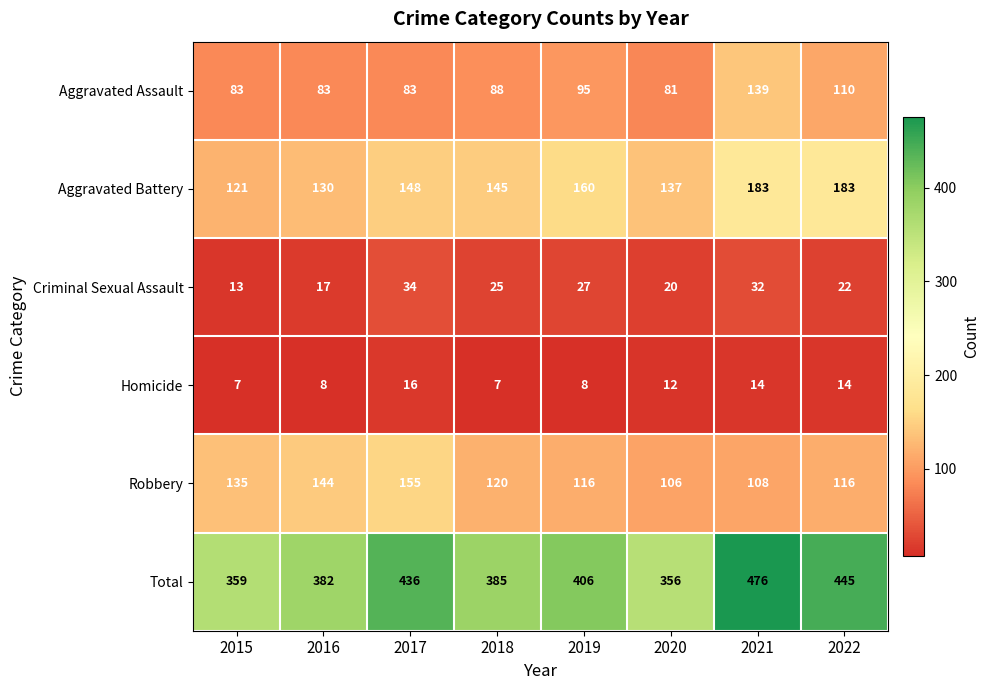

Which series has the widest spread of values?

Total